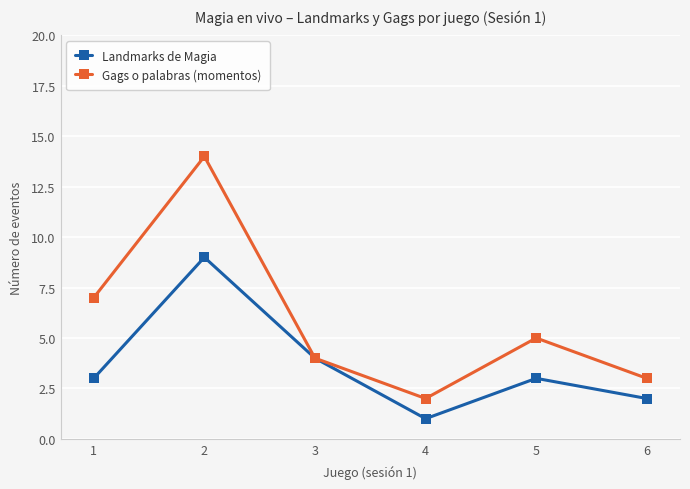

Reading left to right, transcribe all the data shown in this chart.

Landmarks de Magia: 3	9	4	1	3	2
Gags o palabras (momentos): 7	14	4	2	5	3